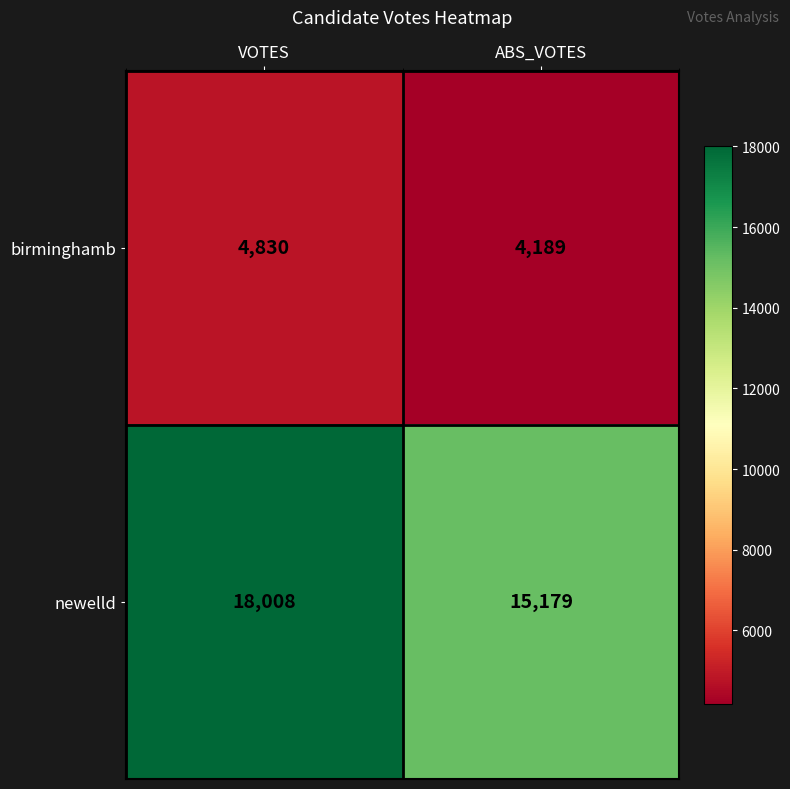

Which series has the largest total across all categories?

newelld